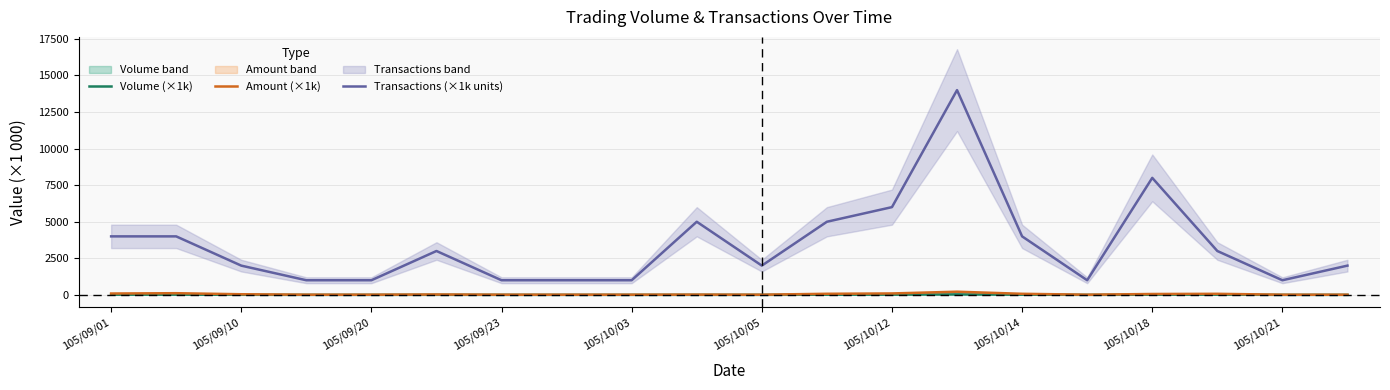

True or false: Amount (×1k) and Transactions (×1k units) cross at least once.

False